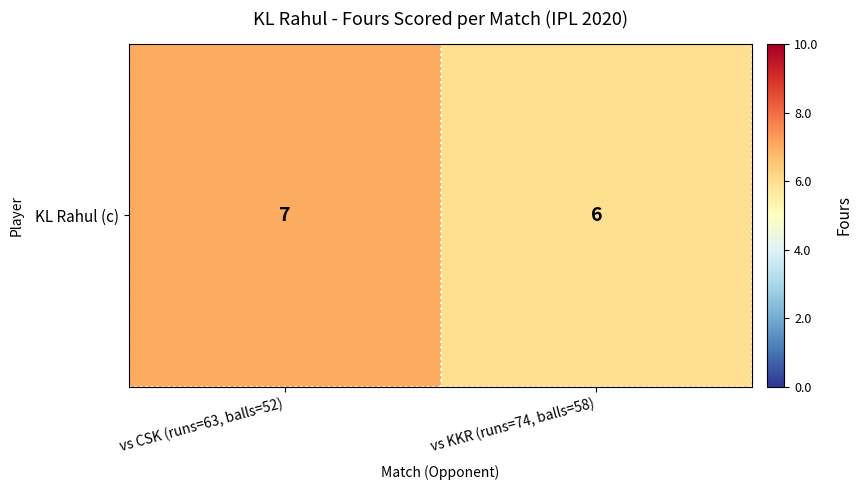

How many values are between 6 and 7?

2